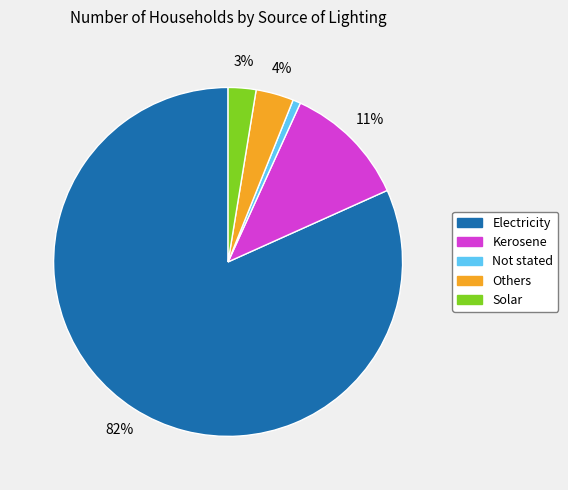

Which slice is the largest?

Electricity